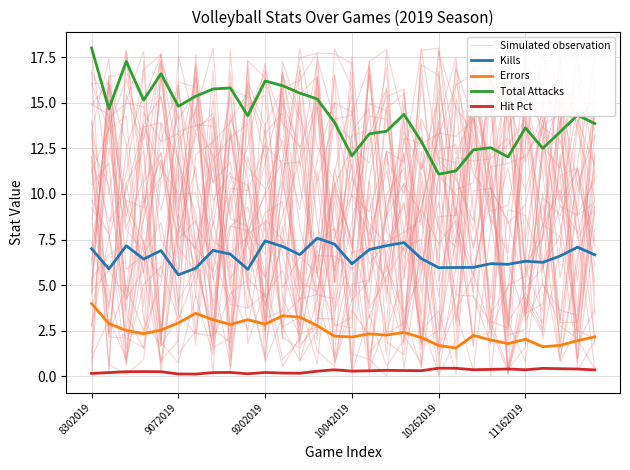

Is it true that Total Attacks equals 4.5 at 9202019?

False